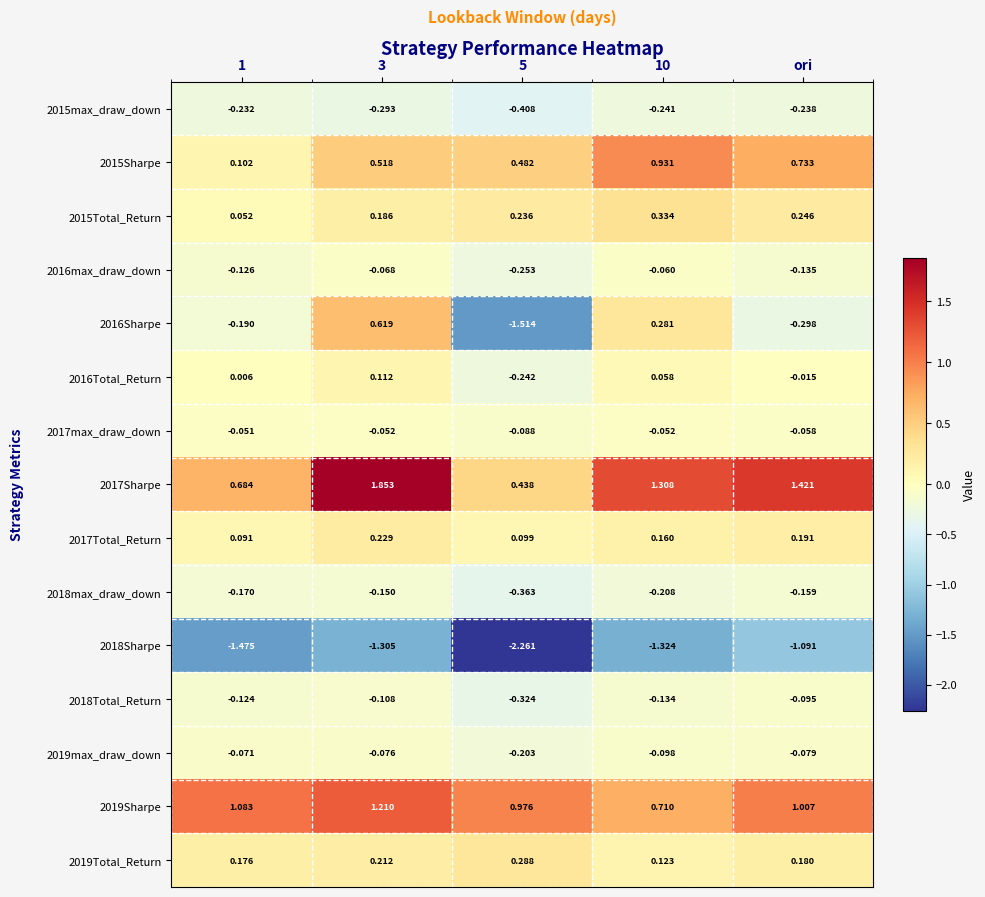

At which label does 2018Total_Return reach its peak?

ori